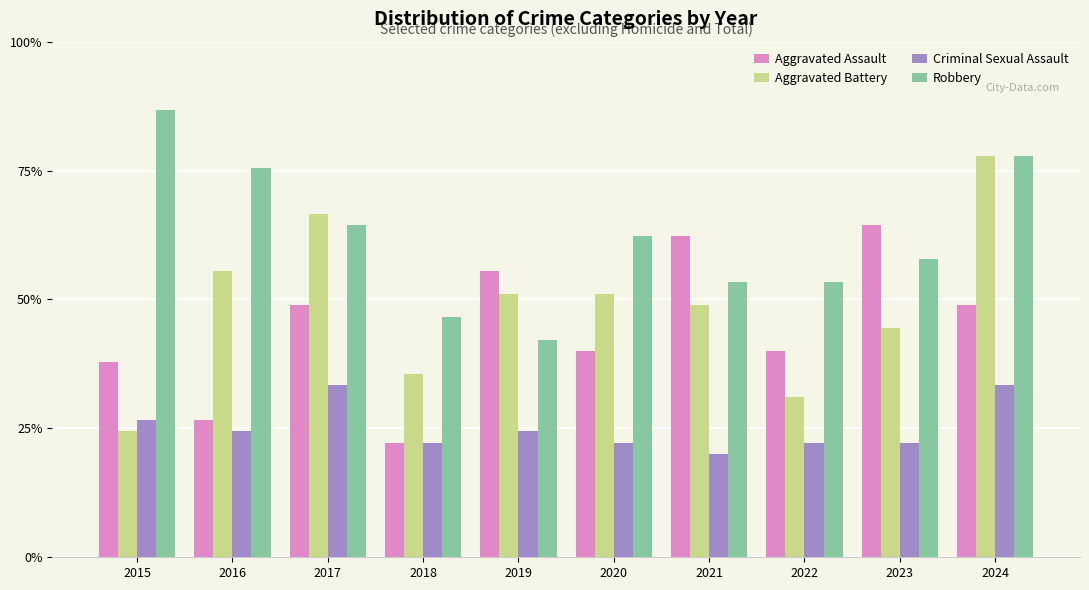

Rank the series at 2016 from highest to lowest value.

Robbery, Aggravated Battery, Aggravated Assault, Criminal Sexual Assault